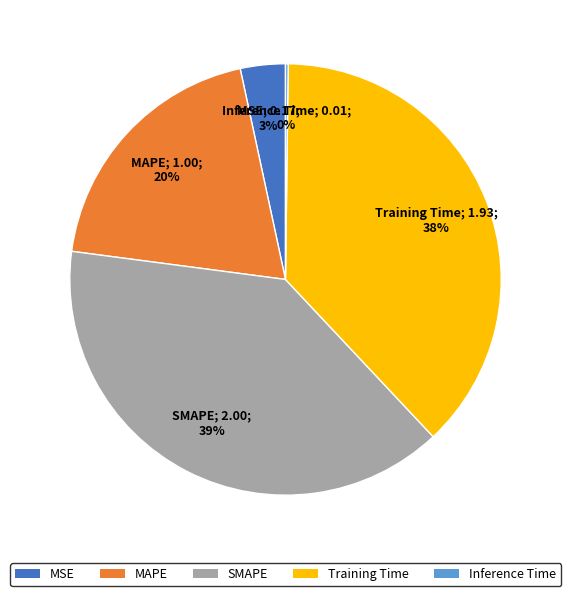

Is there any slice that represents more than half of the pie?

No